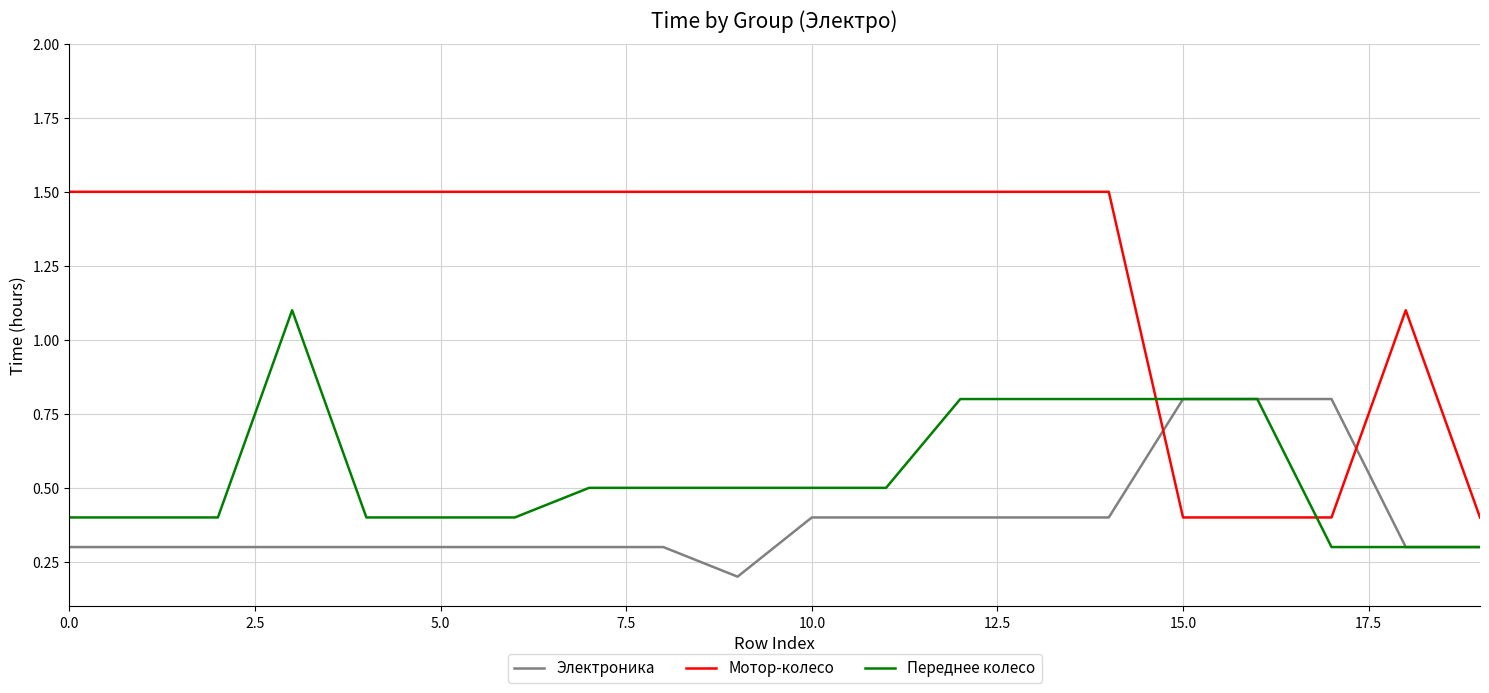

What is the maximum value shown in the chart?

1.5